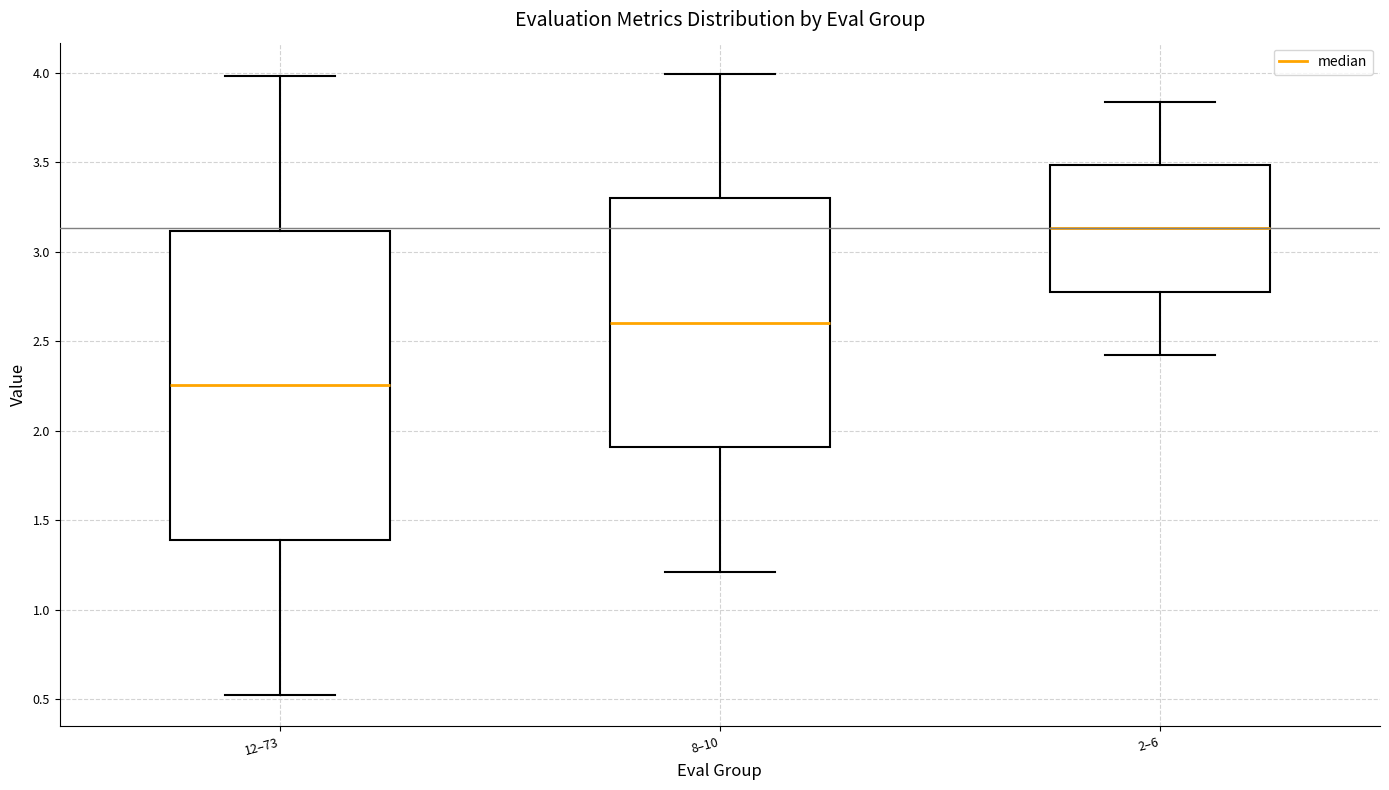

Which box has the highest median line?

2–6